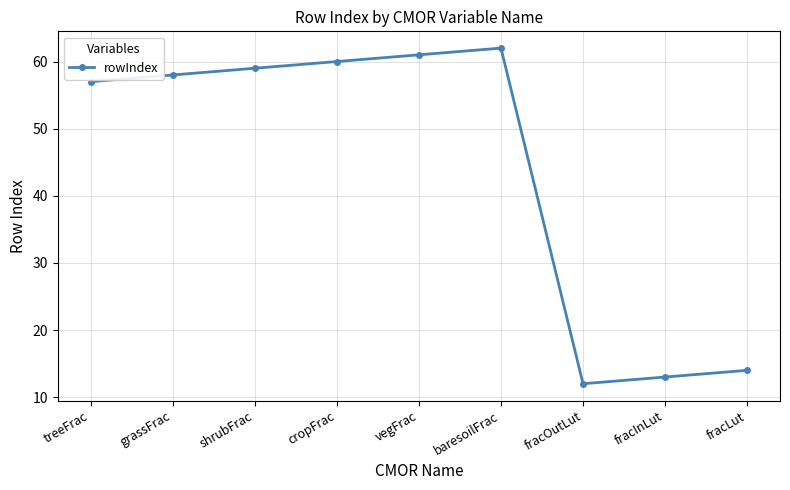

What is the label of the 1st point from the right?

fracLut